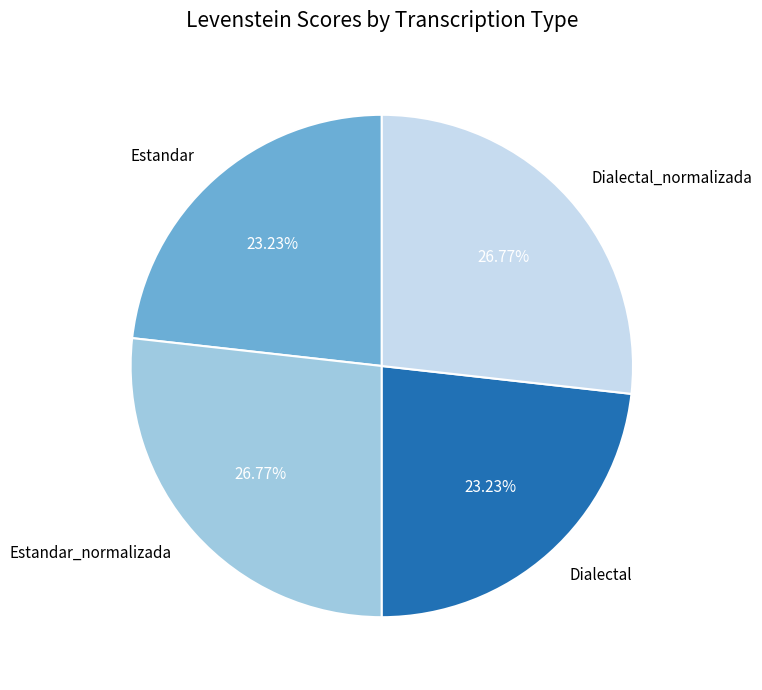

The Estandar_normalizada slice represents 39% of the pie. True or false?

False